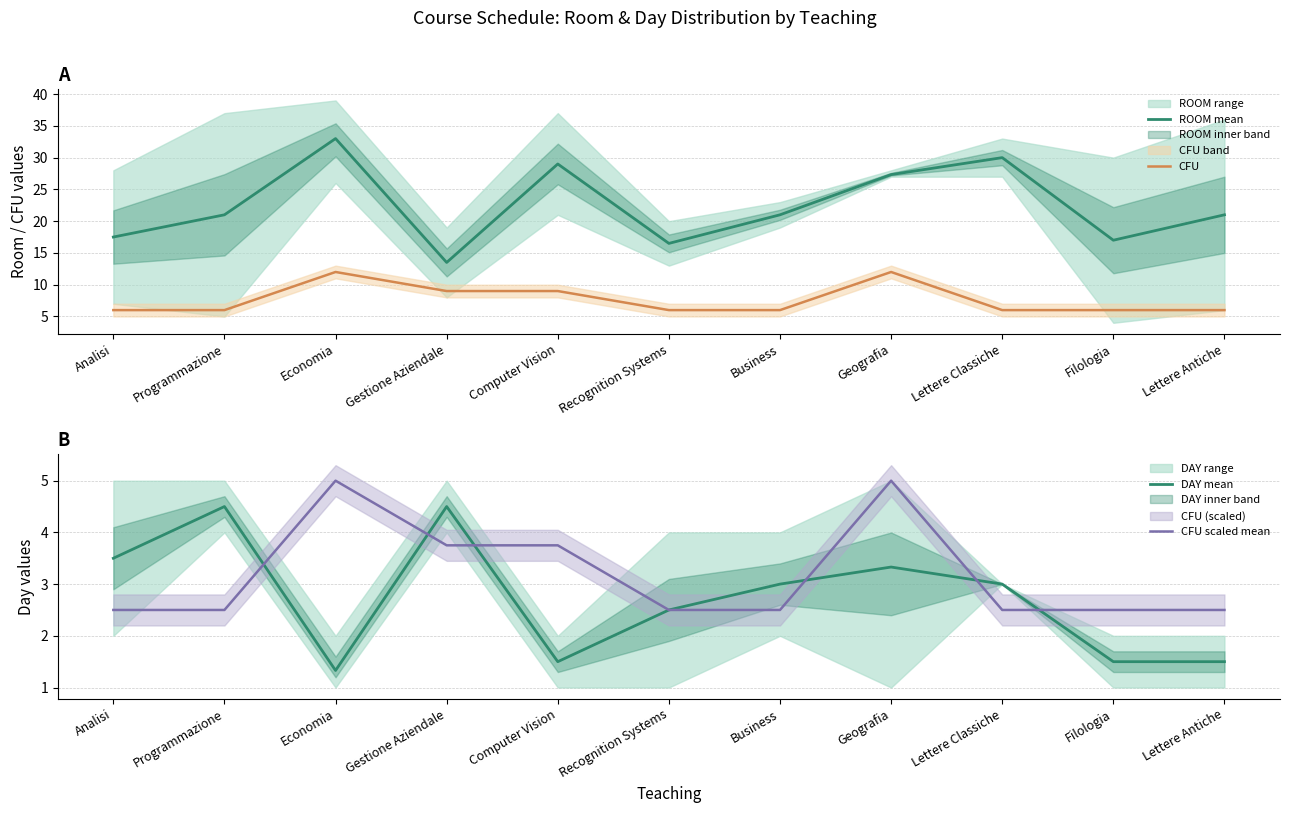

At how many categories does at least one series exceed 4?

11